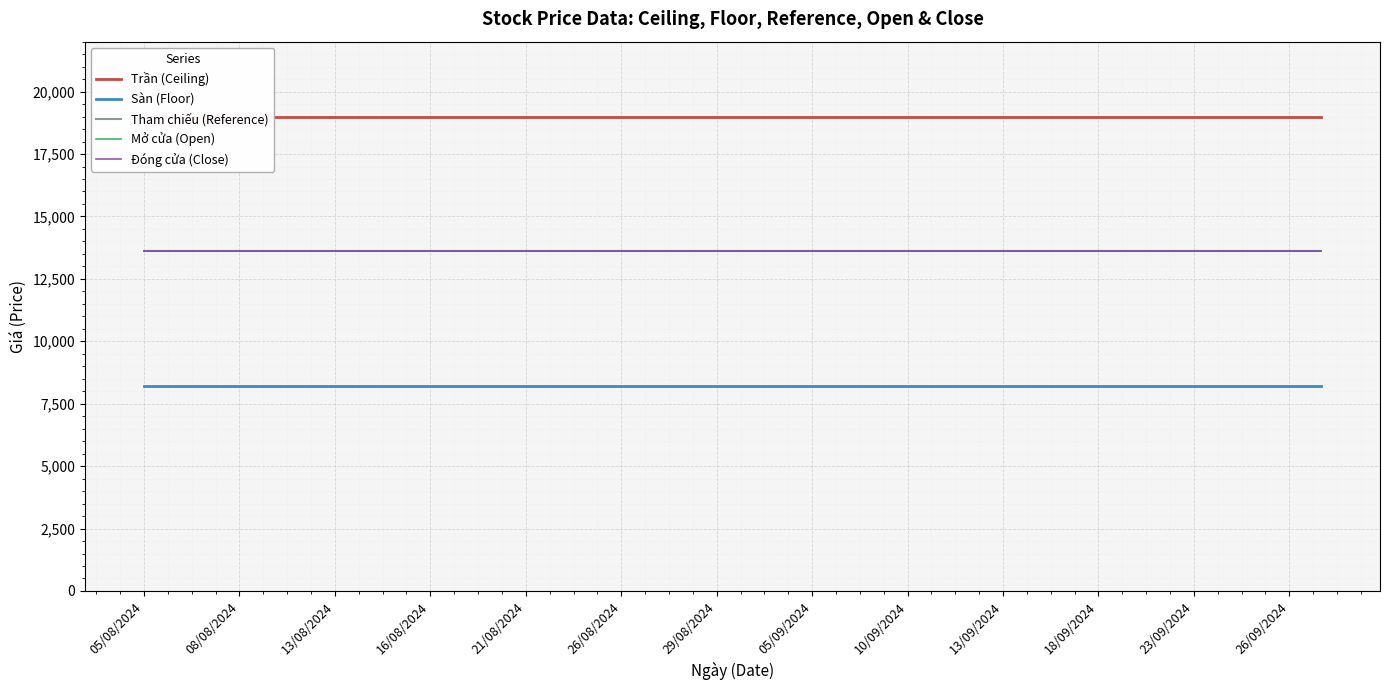

What is the value of the Sàn (Floor) point at the 22nd from the left?

8200